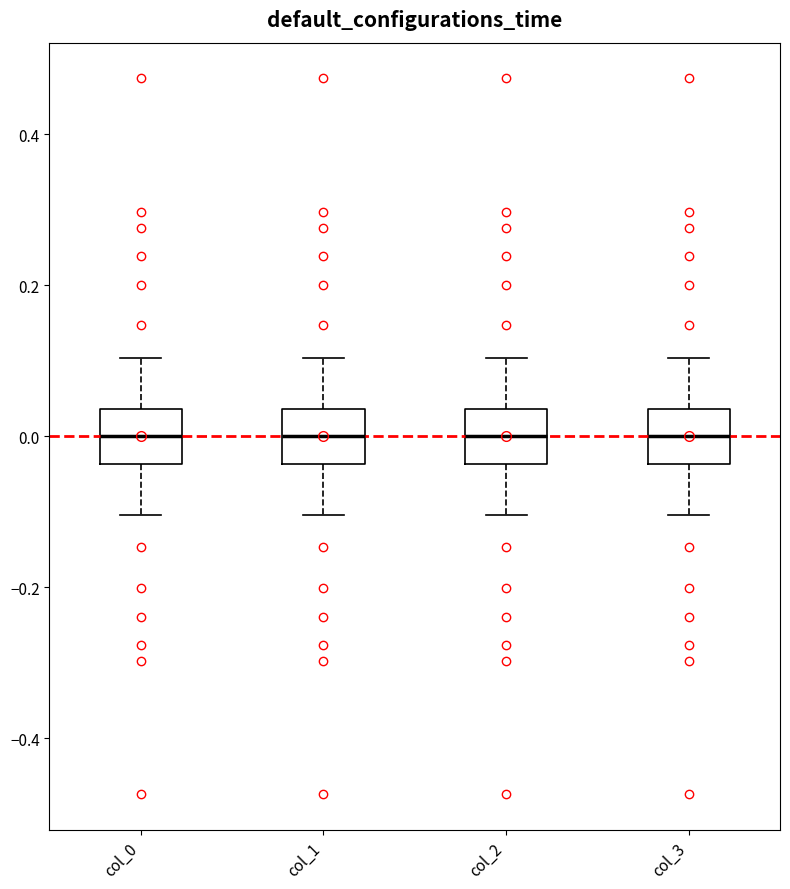

Where does the upper whisker of the box for col_2 end on the y-axis? The values are not printed on the chart, so give them approximately, as read against the axis.

0.10